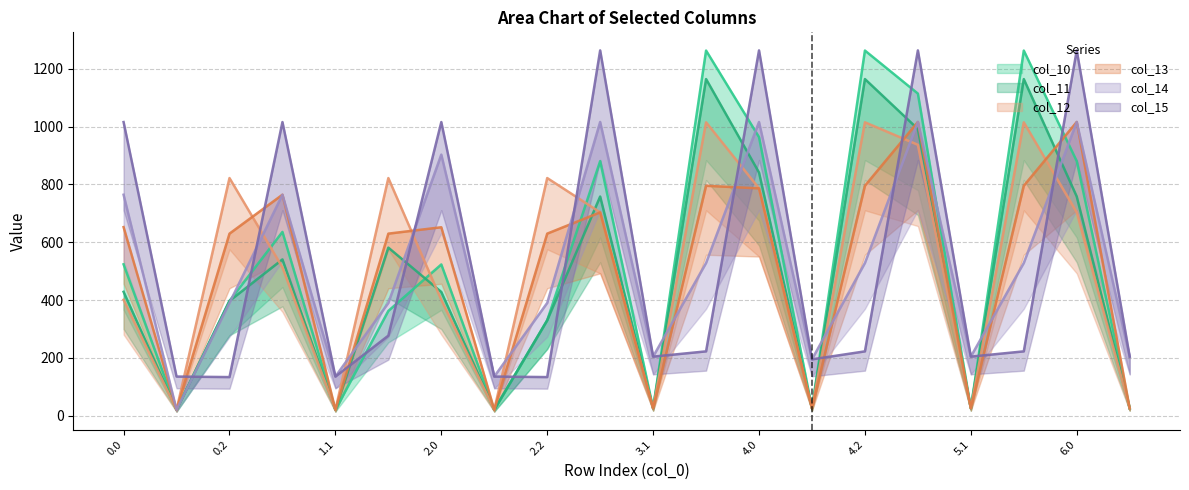

What value does the col_14 series have at 2.0?

903.4